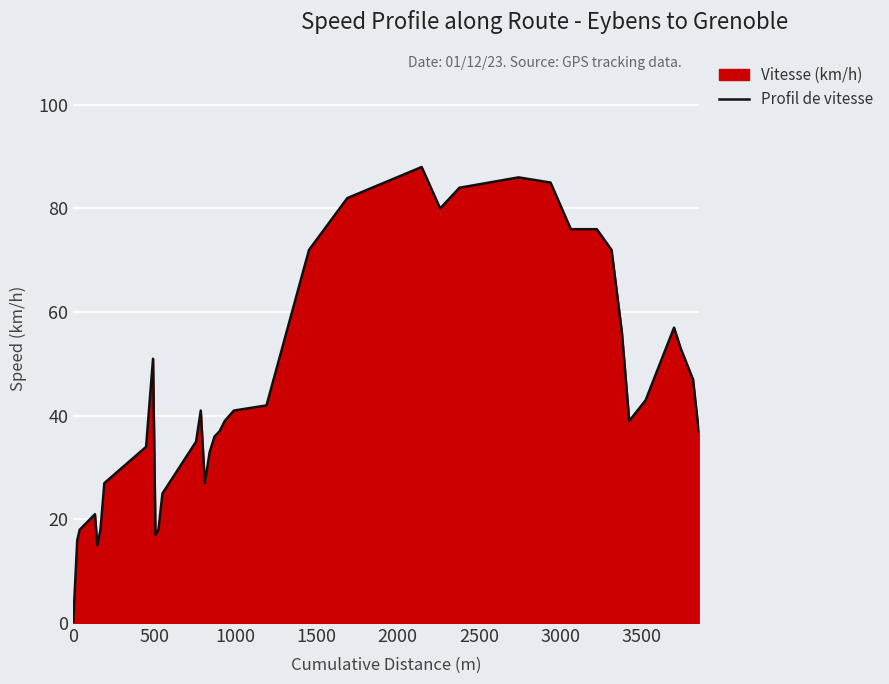

What position from the right is 3000?

34